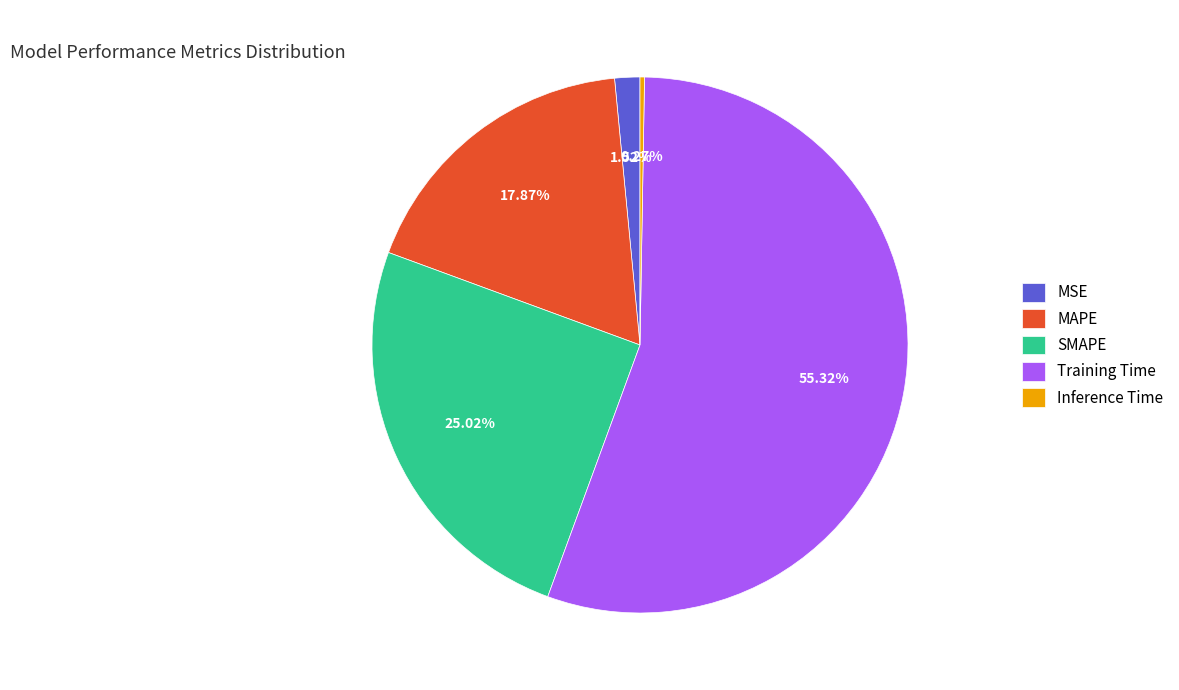

Between SMAPE and MAPE, which is larger?

SMAPE